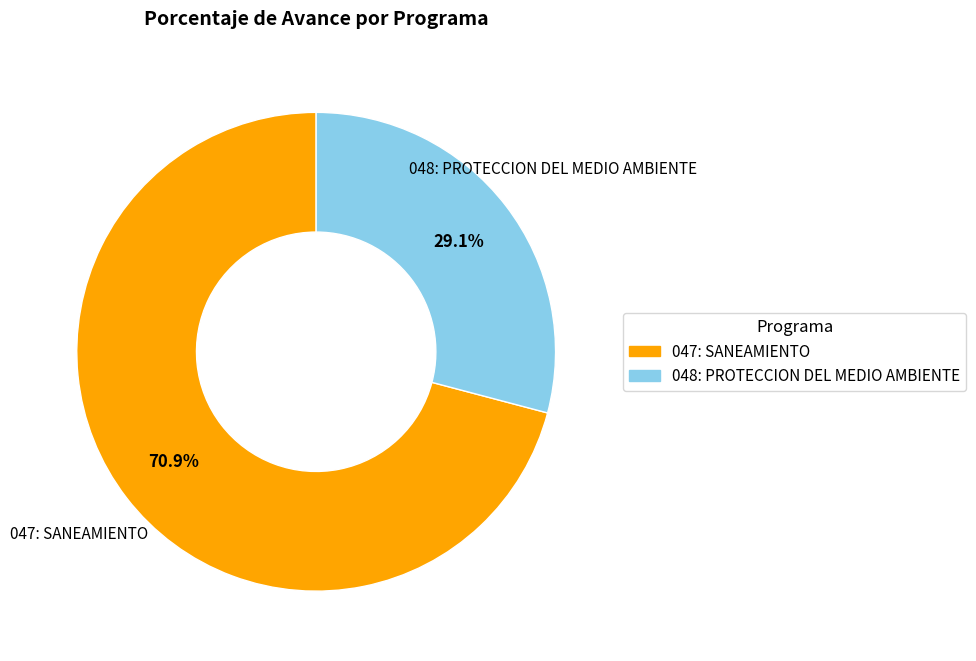

Does 048: PROTECCION DEL MEDIO AMBIENTE account for over 50% of the chart?

No